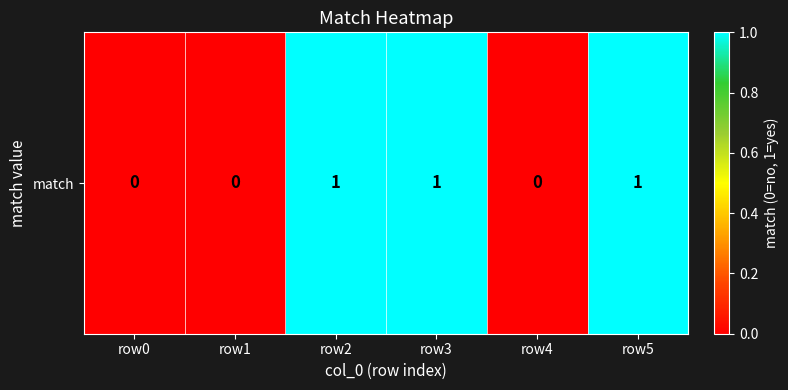

Is it true that the value at row4 is -1?

False